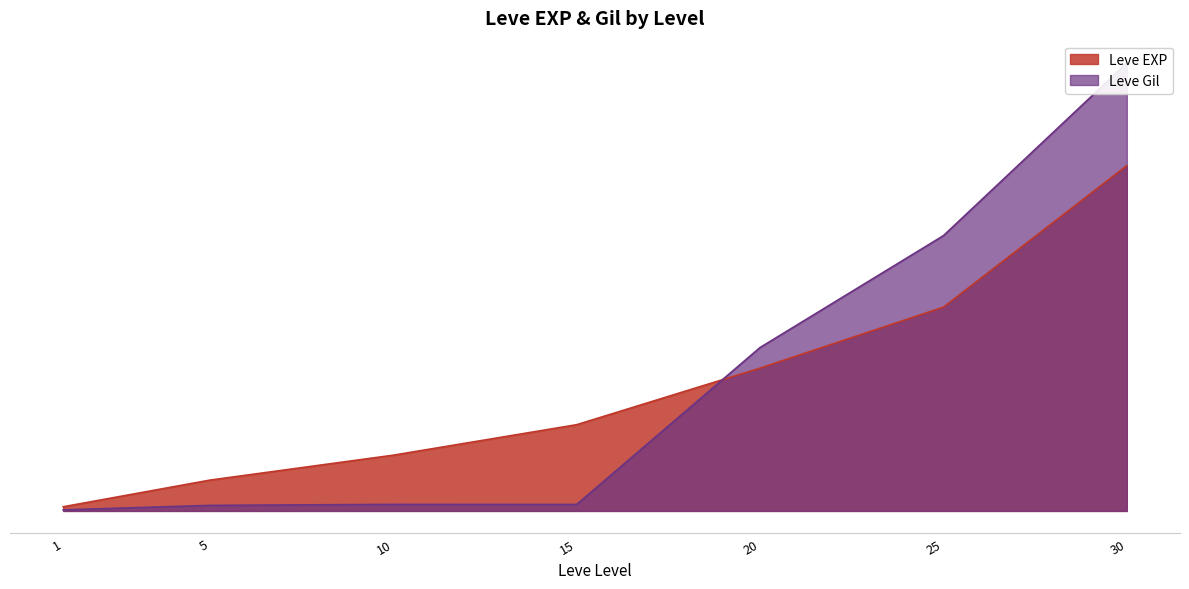

Which series has the largest range (max minus min)?

Leve Gil